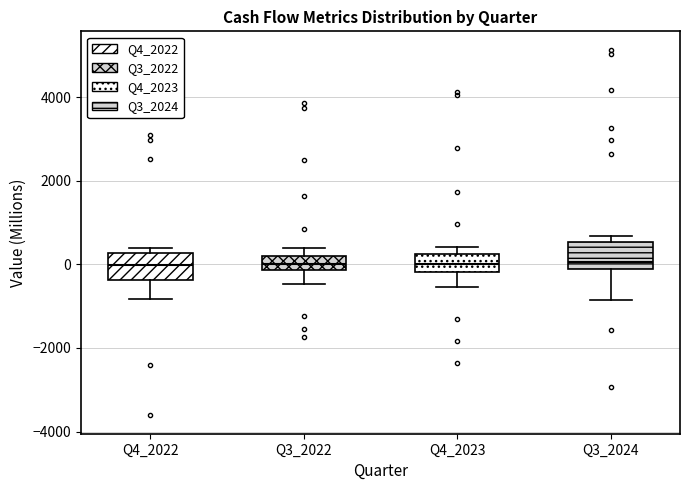

Where is the upper edge of the box for Q4_2022 on the y-axis? The values are not printed on the chart, so give them approximately, as read against the axis.

200